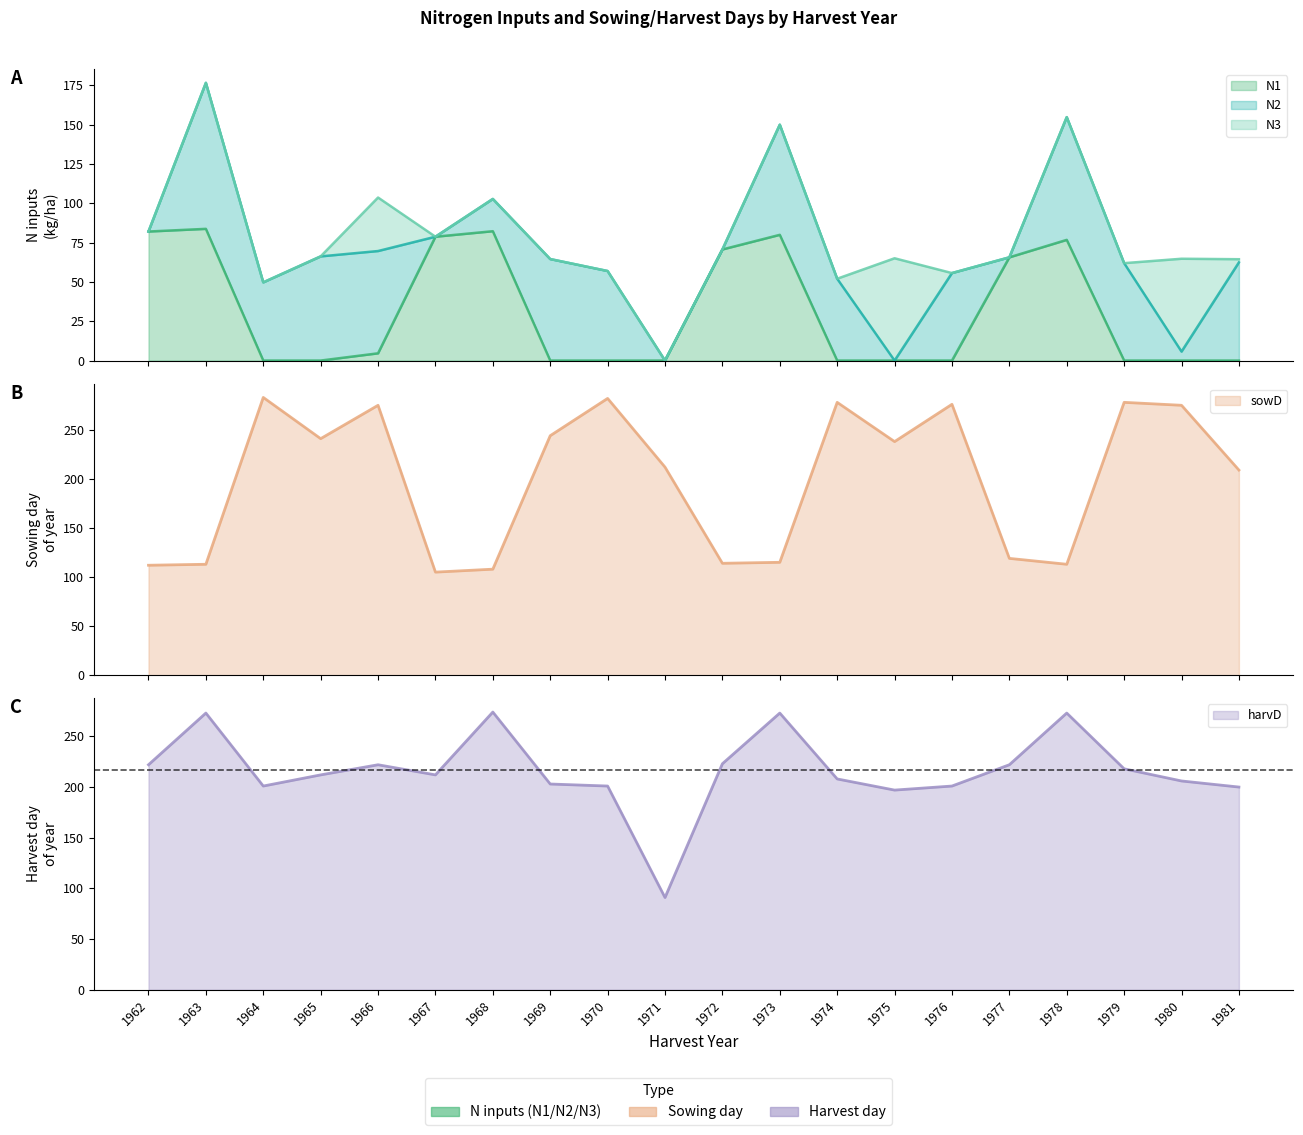

True or false: harvD has a value of 201.0 at 1964.

True